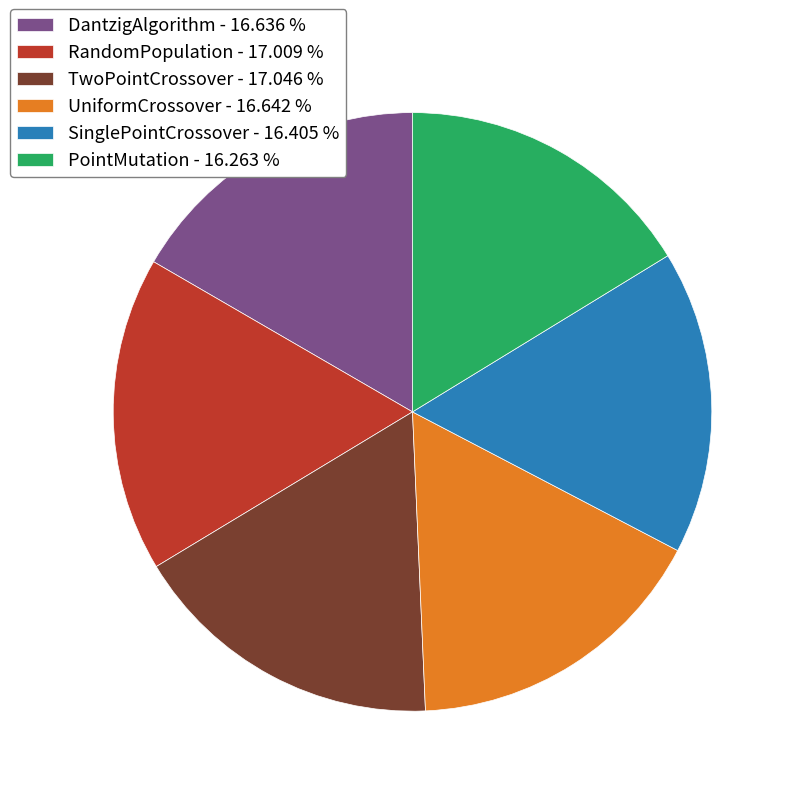

Count the number of slices in the pie.

6